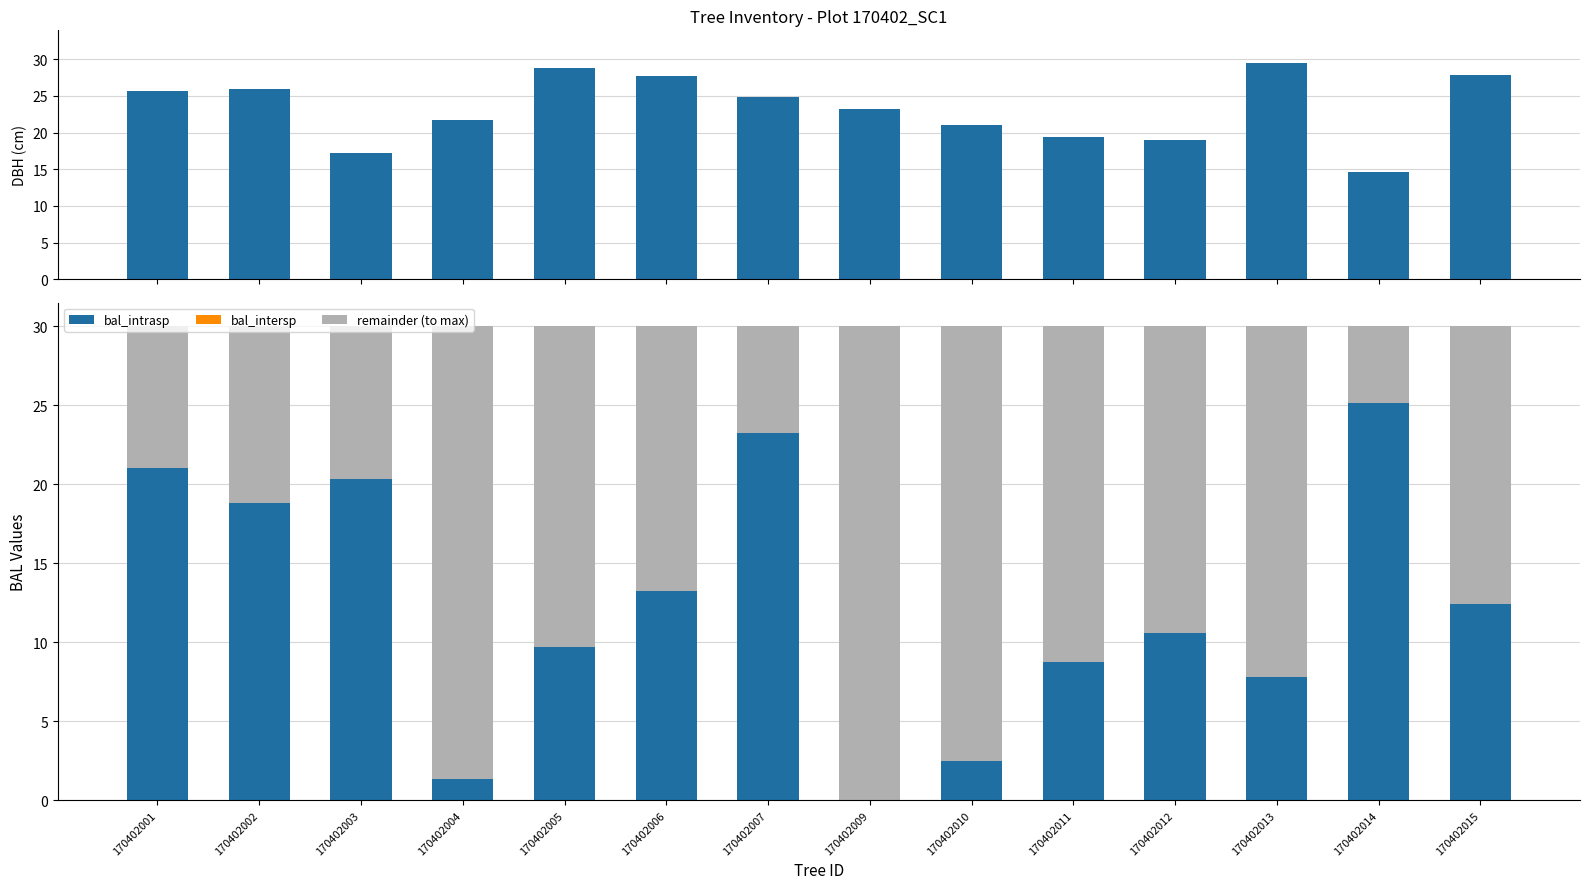

Are the bars grouped side by side (vs. stacked)?

Yes